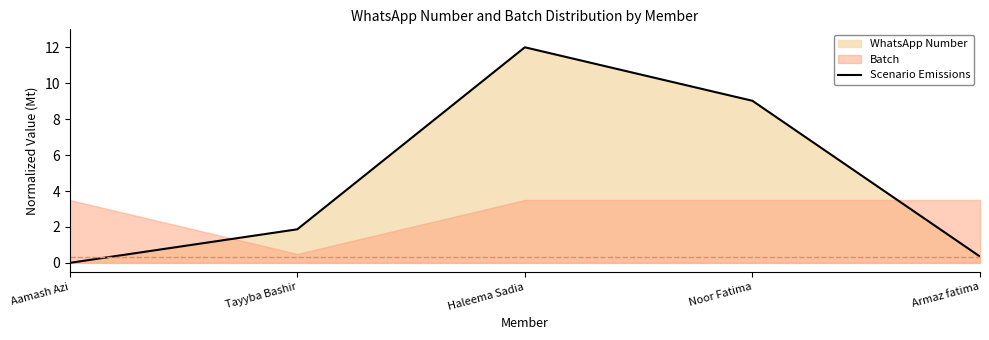

What is the maximum value shown in the chart?

12.0